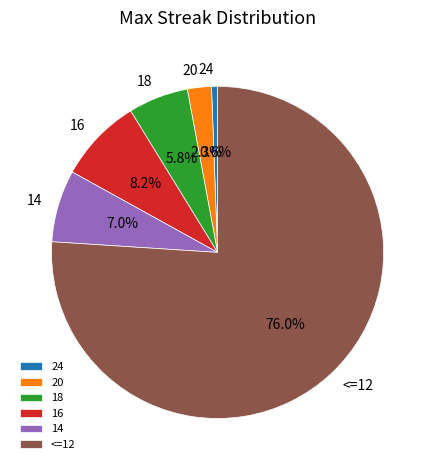

What is the smallest slice in the pie chart?

24